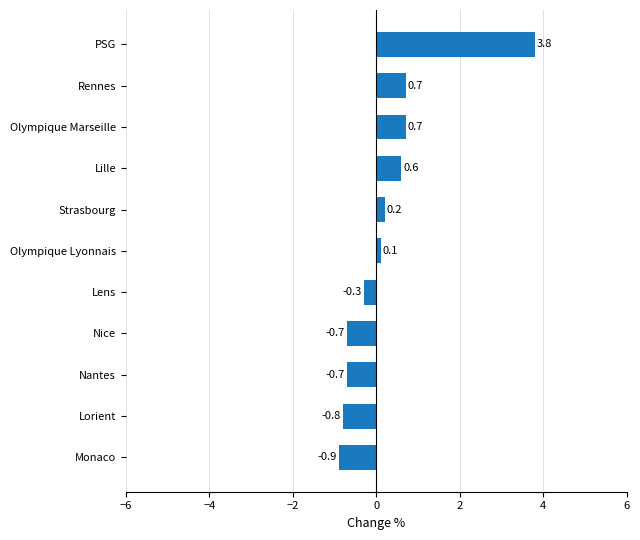

Reading bottom to top, what are all the values shown in this chart?

-0.9	-0.8	-0.7	-0.7	-0.3	0.1	0.2	0.6	0.7	0.7	3.8